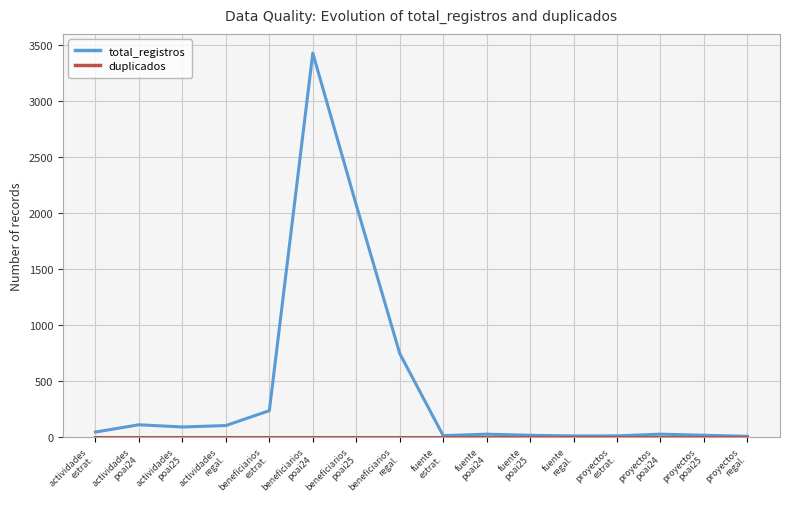

Which series has the widest spread of values?

total_registros